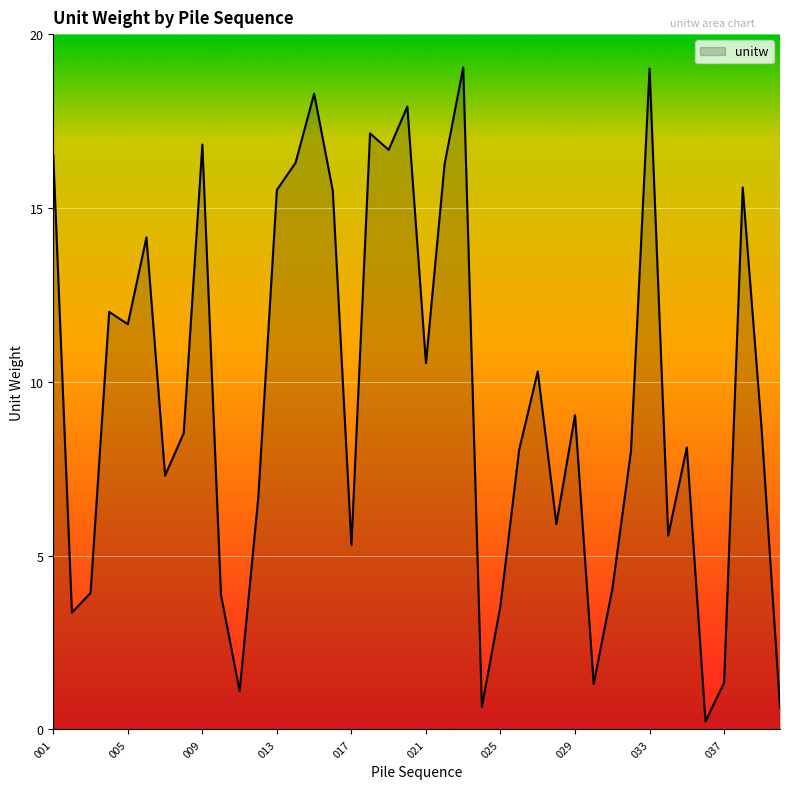

What is the smallest value displayed?

0.2